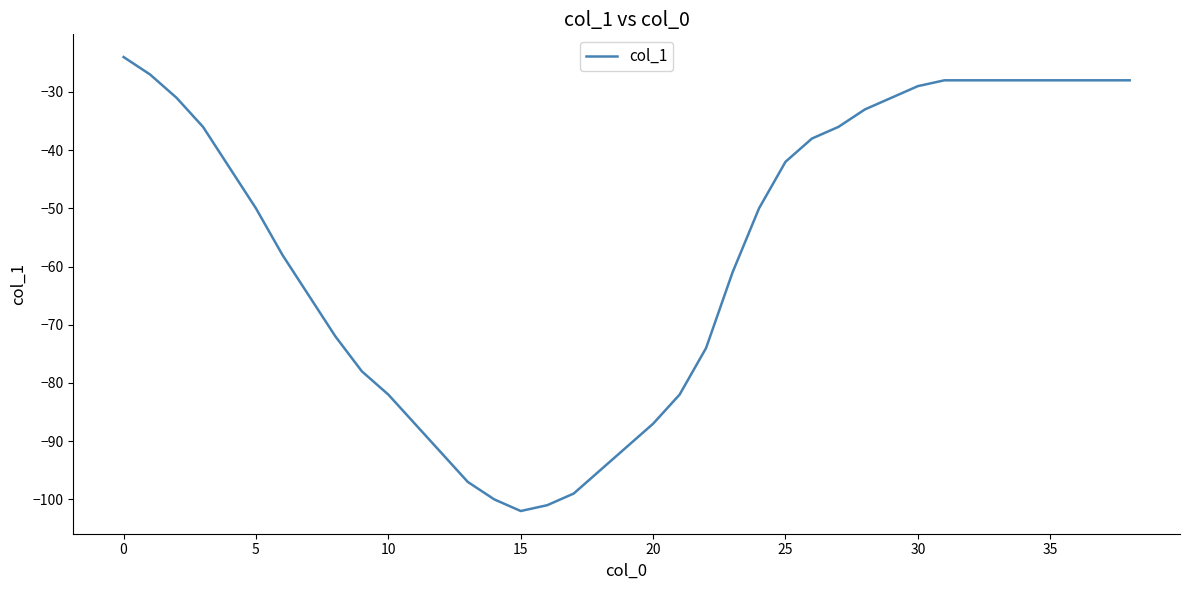

What is the greatest value displayed?

-24